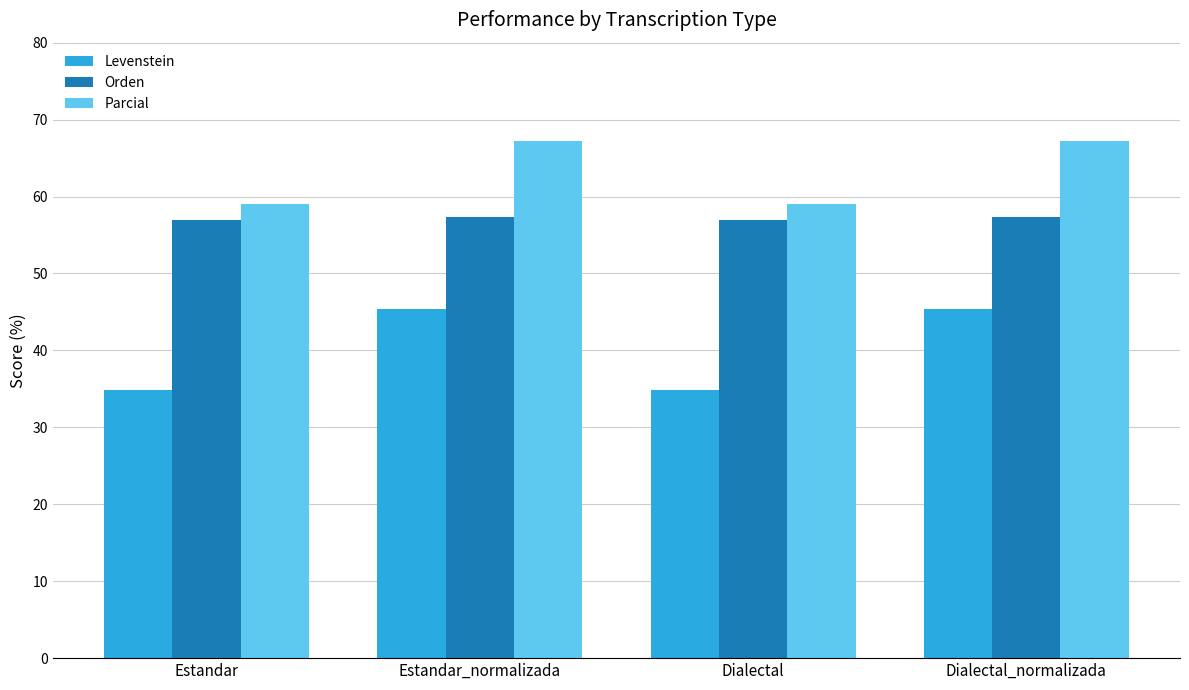

Which series has the largest total across all categories?

Parcial